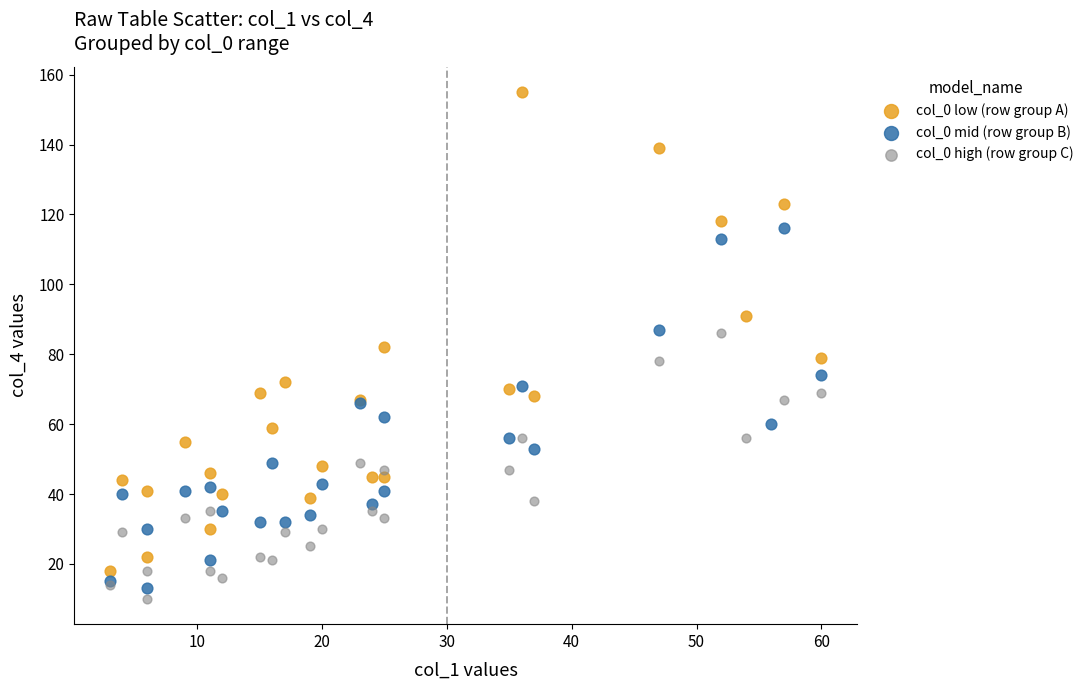

Which series reaches the maximum Y coordinate?

col_0 low (row group A)